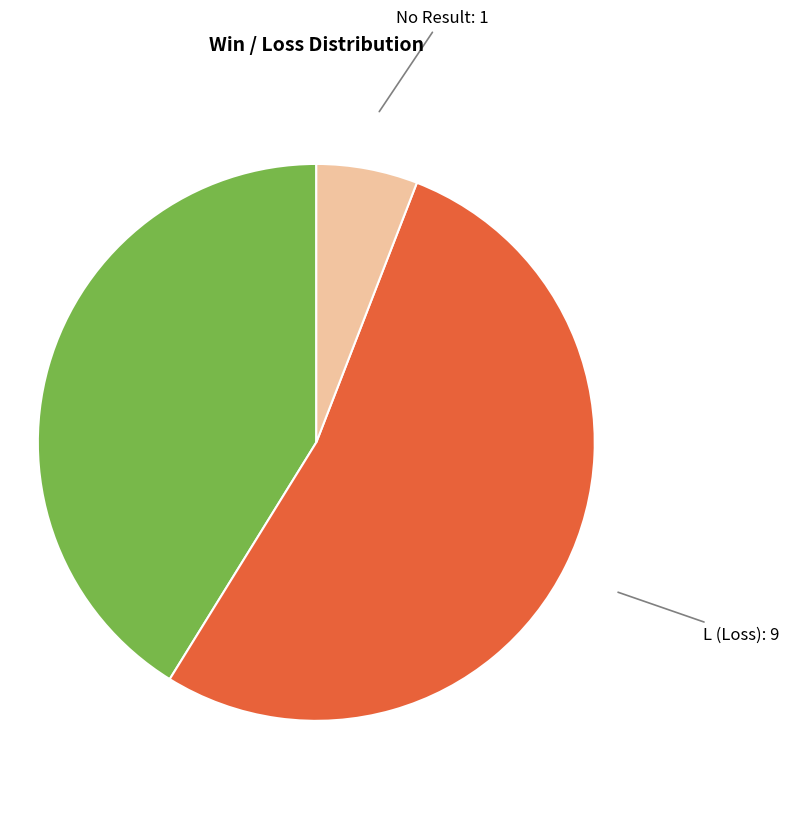

Is there a majority slice in this chart?

Yes